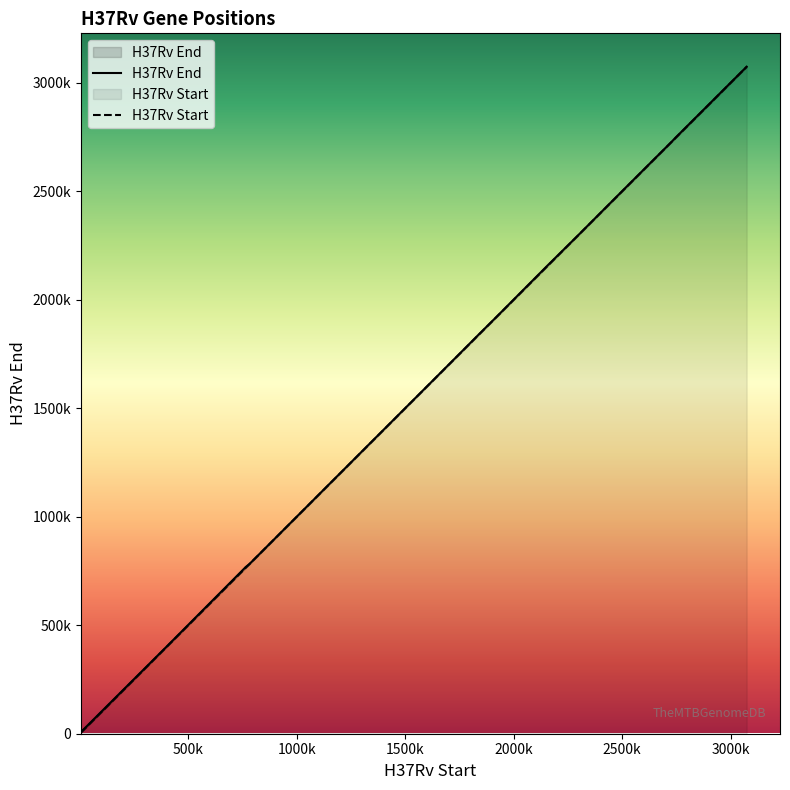

How many categories are shown in the chart?

20